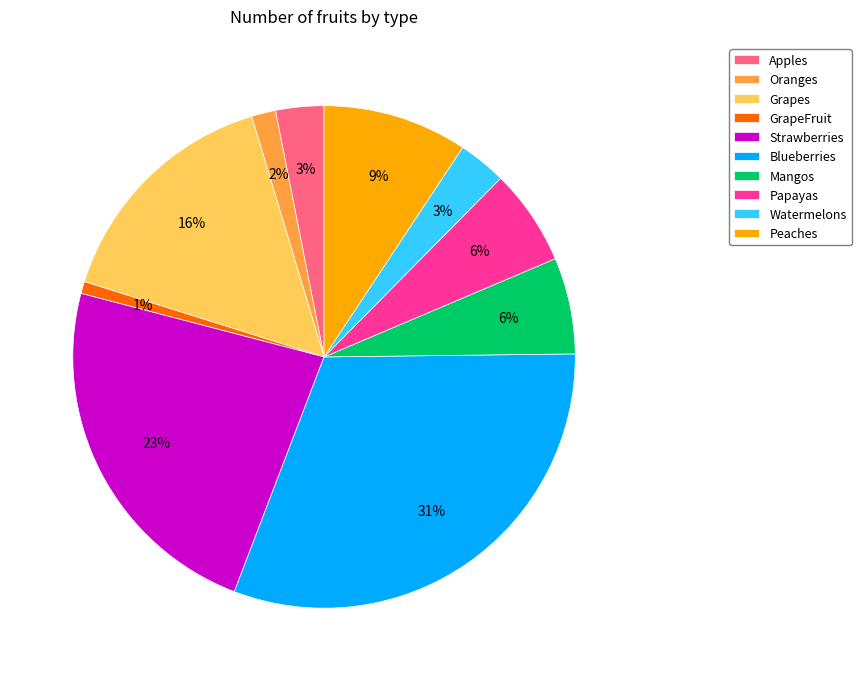

True or false: Peaches accounts for 9% of the total.

True